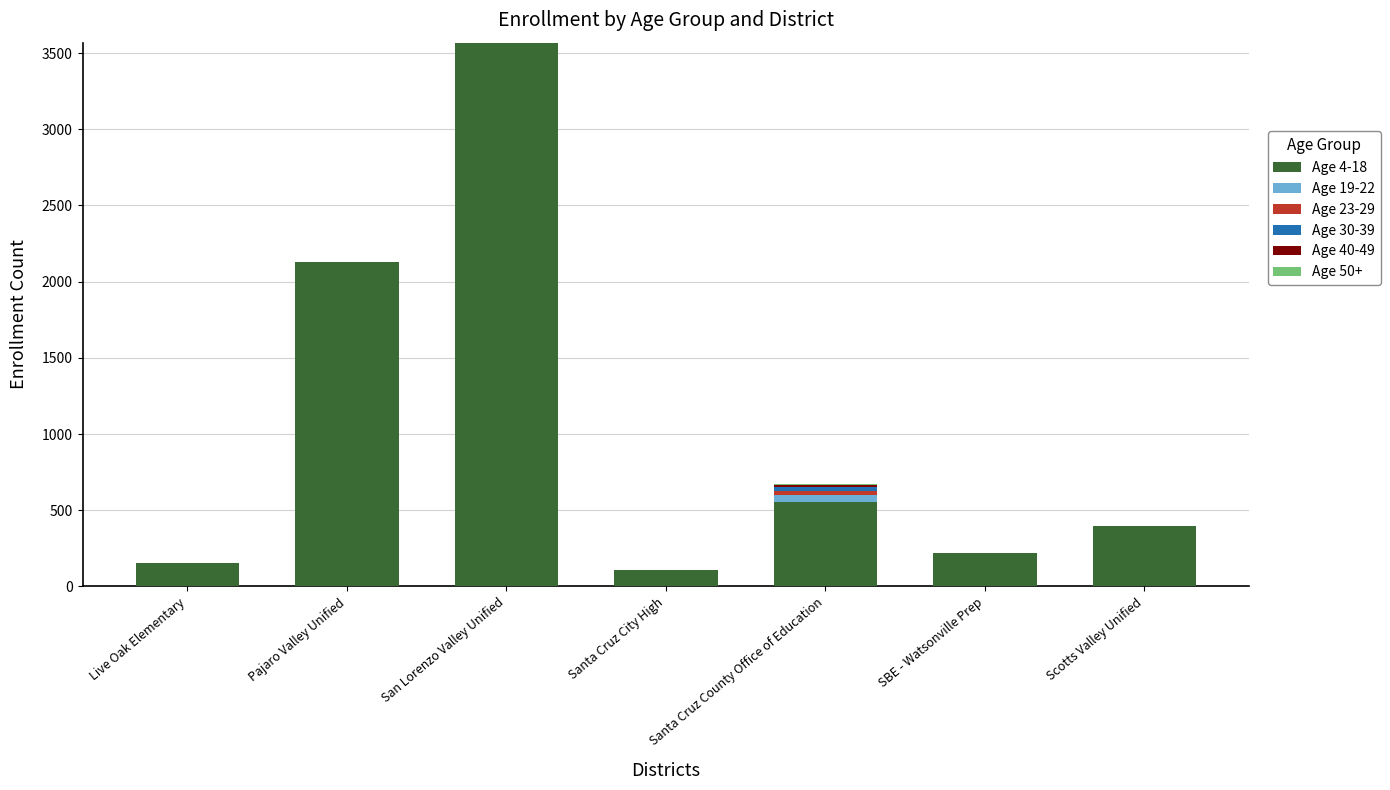

What is the total value across all series at SBE - Watsonville Prep?

220